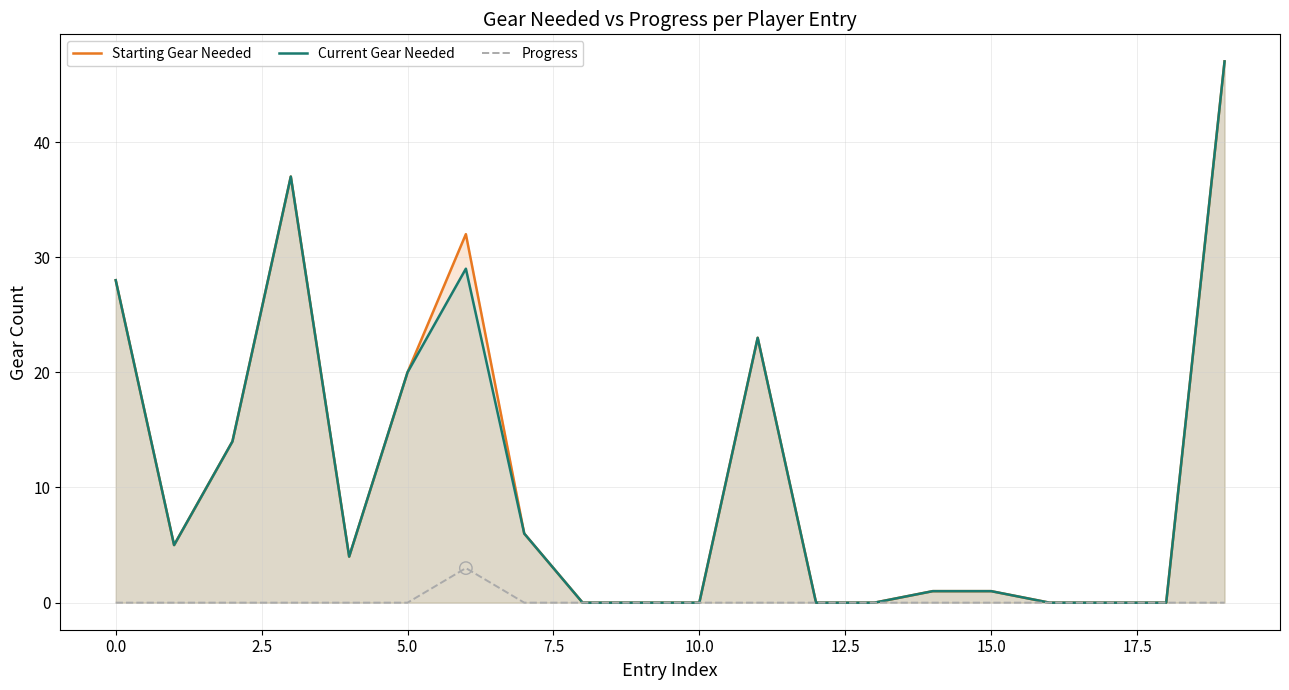

At how many categories does at least one series exceed 9?

7